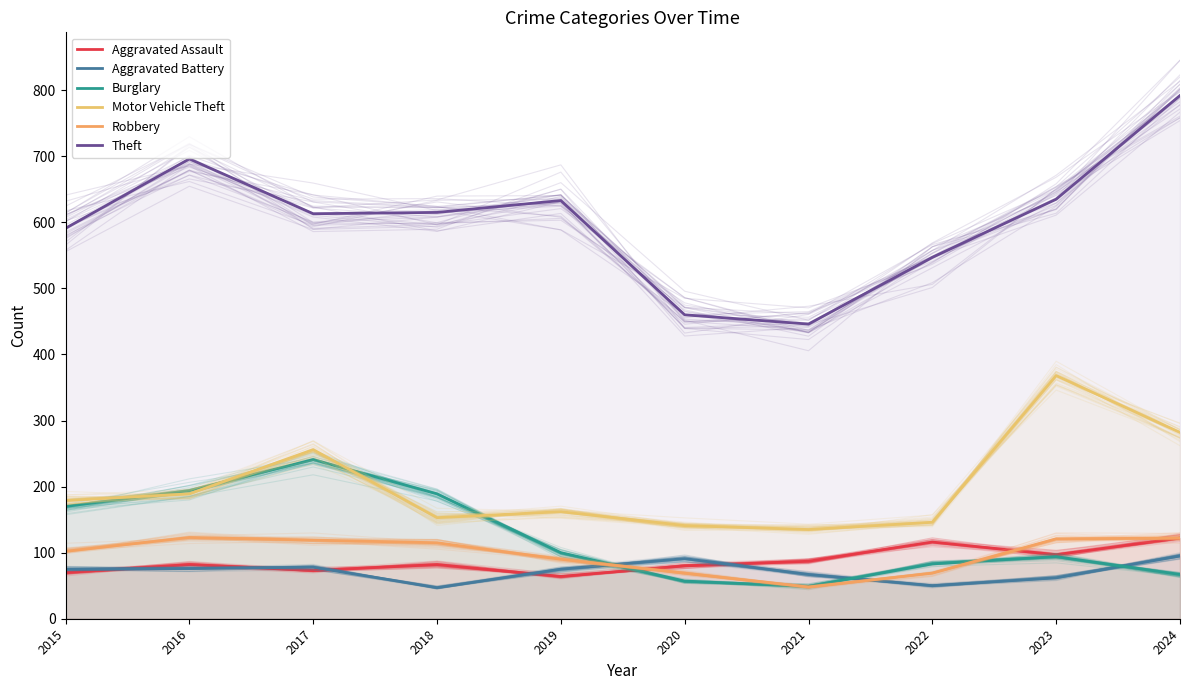

What is the maximum value shown in the chart?

792